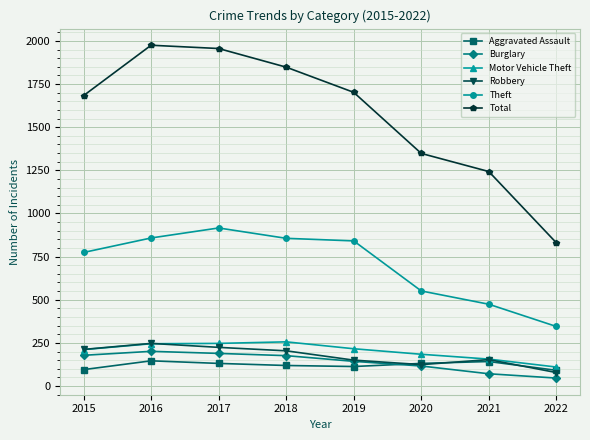

What is the average value of the Theft series?

702